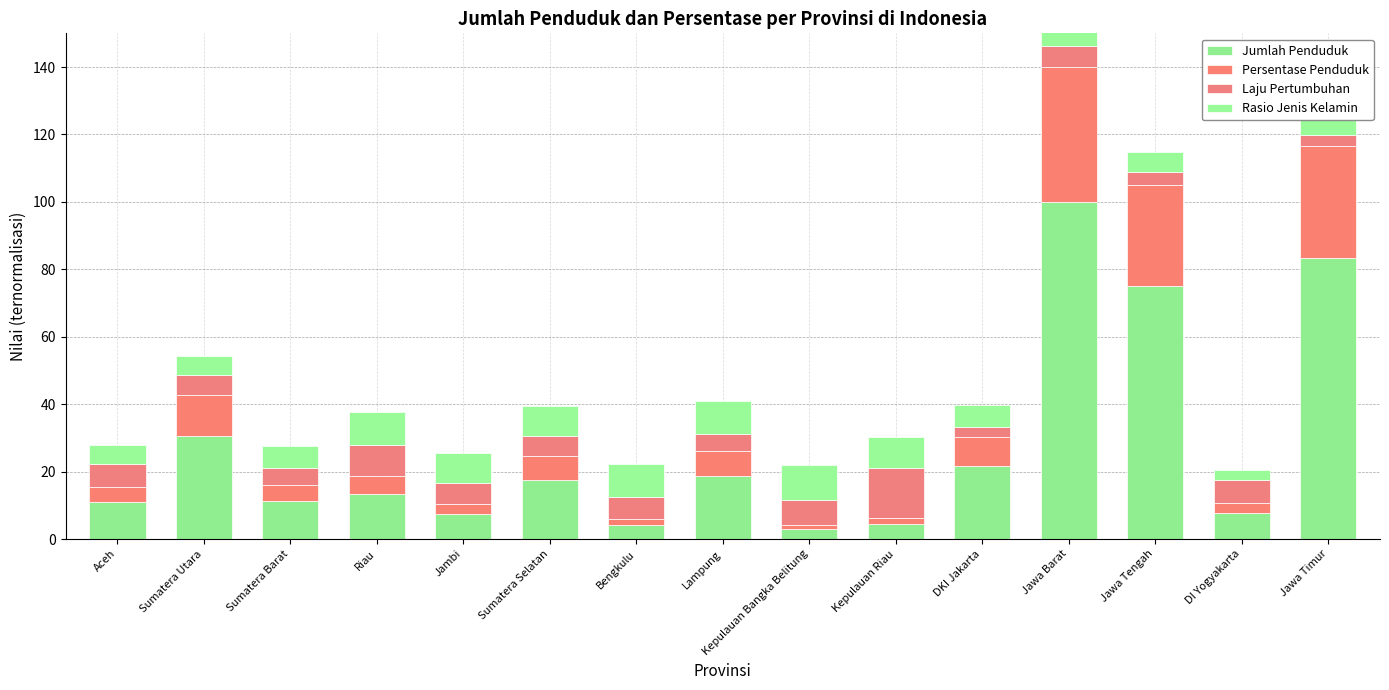

Reading left to right, extract all data points from this chart.

Jumlah Penduduk: Aceh=10.9	Sumatera Utara=30.6	Sumatera Barat=11.4	Riau=13.4	Jambi=7.3	Sumatera Selatan=17.5	Bengkulu=4.2	Lampung=18.6	Kepulauan Bangka Belitung=3.0	Kepulauan Riau=4.4	DKI Jakarta=21.6	Jawa Barat=100.0	Jawa Tengah=75.0	DI Yogyakarta=7.6	Jawa Timur=83.3
Persentase Penduduk: Aceh=4.4	Sumatera Utara=12.2	Sumatera Barat=4.6	Riau=5.4	Jambi=2.9	Sumatera Selatan=7.0	Bengkulu=1.7	Lampung=7.4	Kepulauan Bangka Belitung=1.2	Kepulauan Riau=1.8	DKI Jakarta=8.6	Jawa Barat=40.0	Jawa Tengah=30.0	DI Yogyakarta=3.0	Jawa Timur=33.3
Laju Pertumbuhan: Aceh=6.8	Sumatera Utara=5.8	Sumatera Barat=5.2	Riau=9.3	Jambi=6.3	Sumatera Selatan=6.0	Bengkulu=6.7	Lampung=5.1	Kepulauan Bangka Belitung=7.2	Kepulauan Riau=15.0	DKI Jakarta=3.0	Jawa Barat=6.3	Jawa Tengah=3.9	DI Yogyakarta=6.9	Jawa Timur=3.2
Rasio Jenis Kelamin: Aceh=5.9	Sumatera Utara=5.7	Sumatera Barat=6.5	Riau=9.7	Jambi=8.8	Sumatera Selatan=8.9	Bengkulu=9.6	Lampung=9.9	Kepulauan Bangka Belitung=10.6	Kepulauan Riau=9.2	DKI Jakarta=6.4	Jawa Barat=8.0	Jawa Tengah=6.1	DI Yogyakarta=3.0	Jawa Timur=4.5